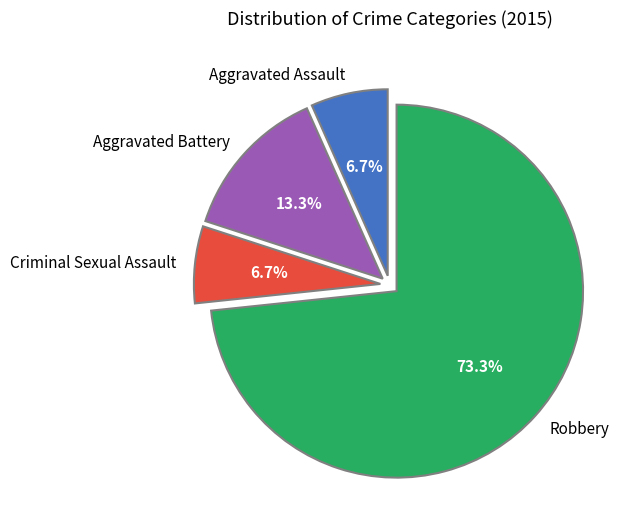

The Criminal Sexual Assault slice represents 7% of the pie. True or false?

True